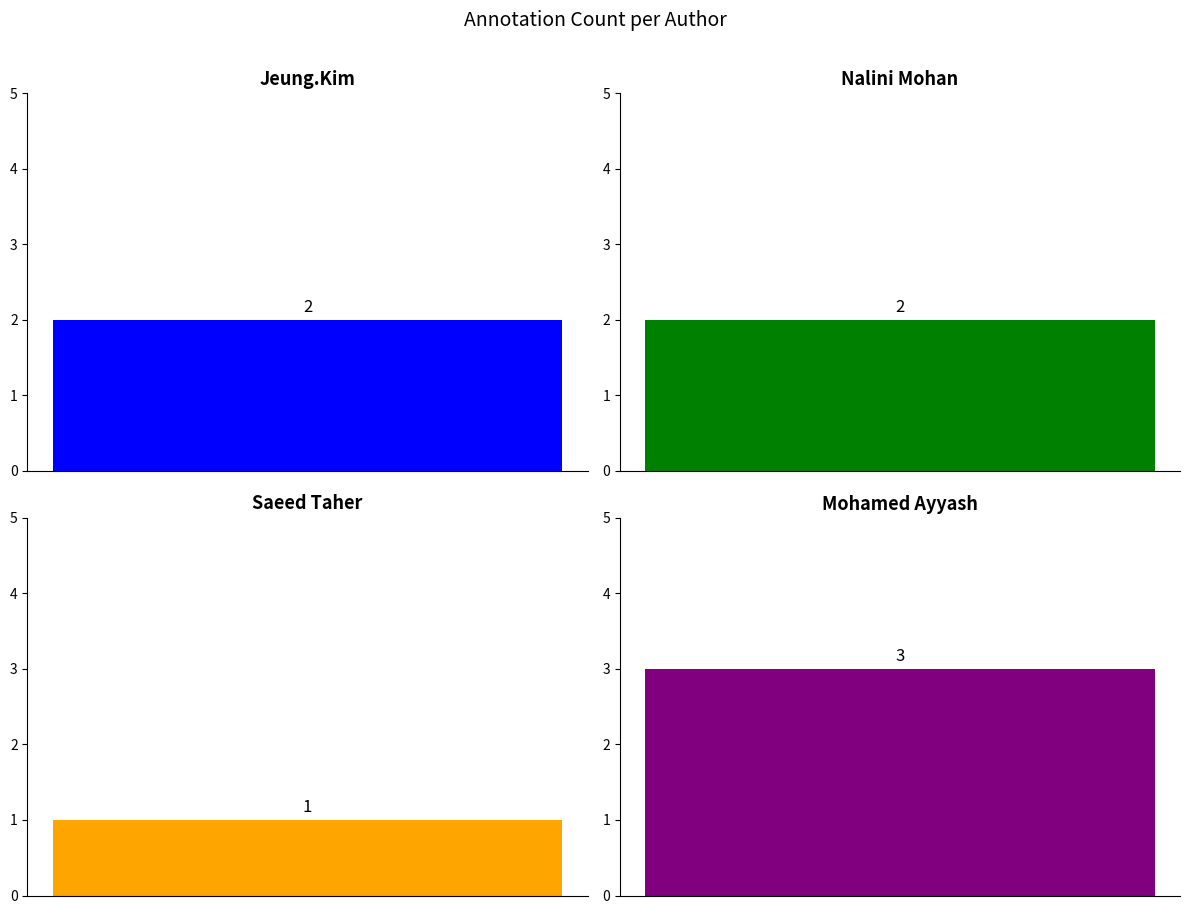

At which category does the chart reach its peak across all series?

Mohamed Ayyash